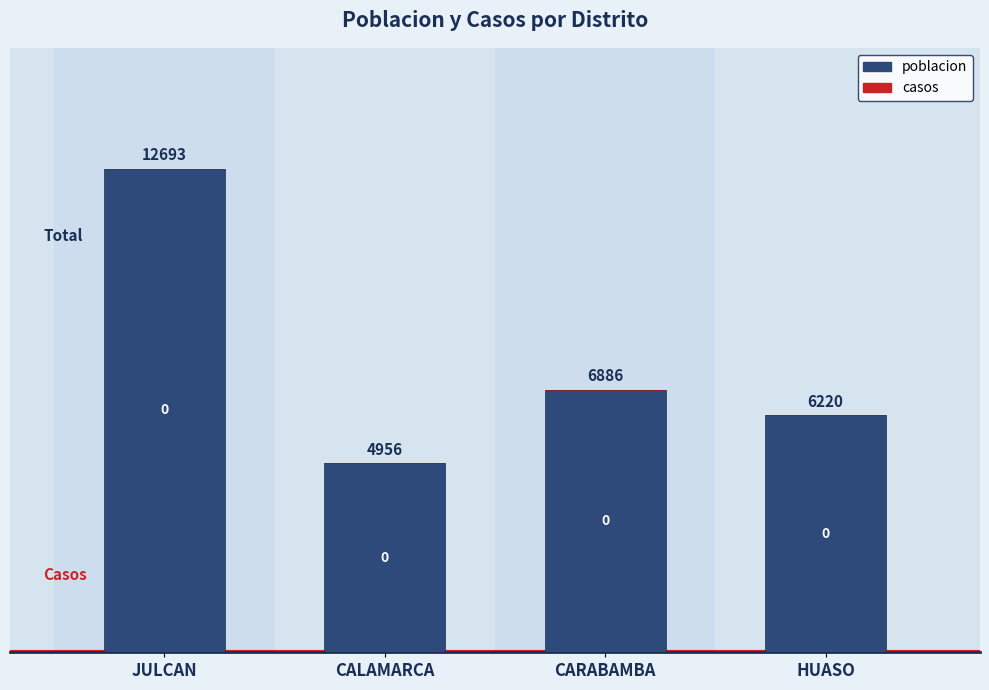

What is the sum of all values?

30755